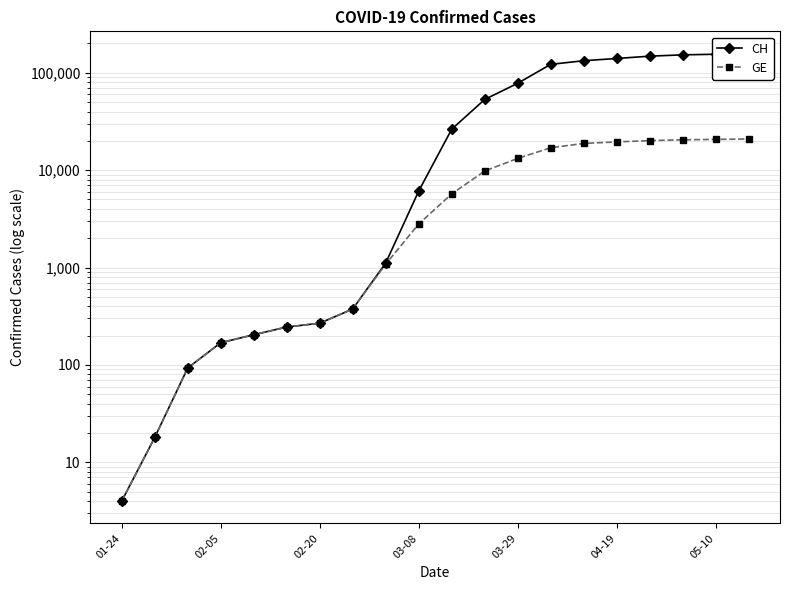

True or false: GE and CH cross at least once.

False